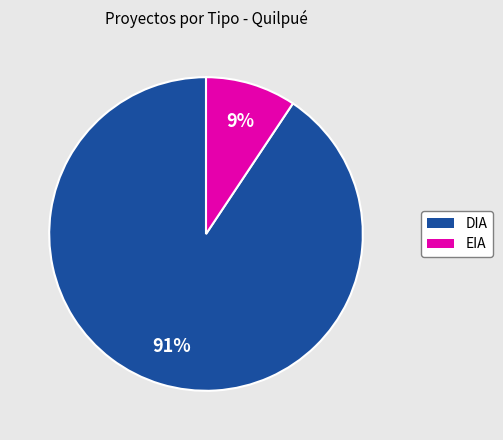

What is the smallest slice in the pie chart?

EIA